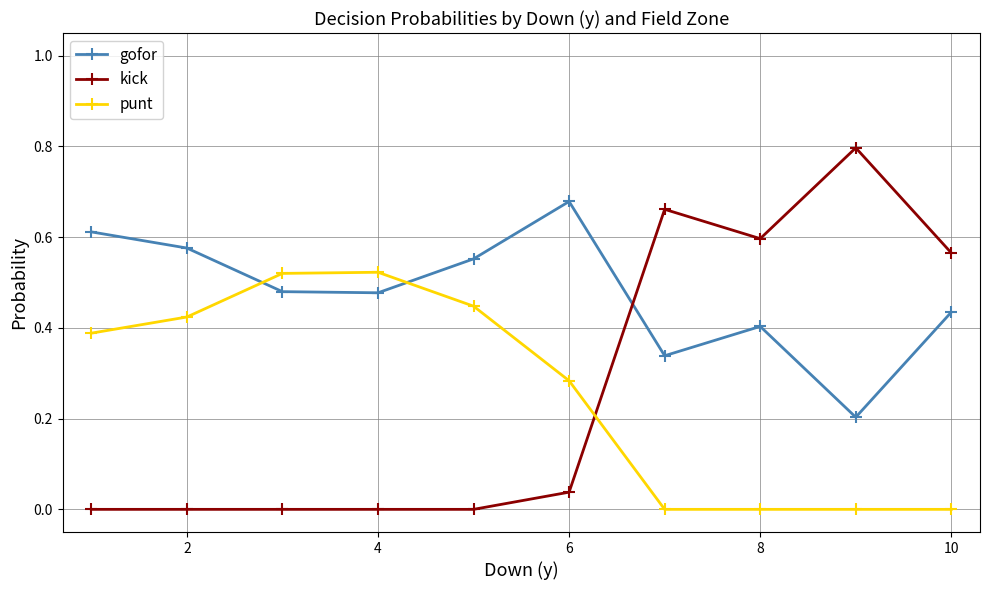

What is the greatest value displayed?

0.8